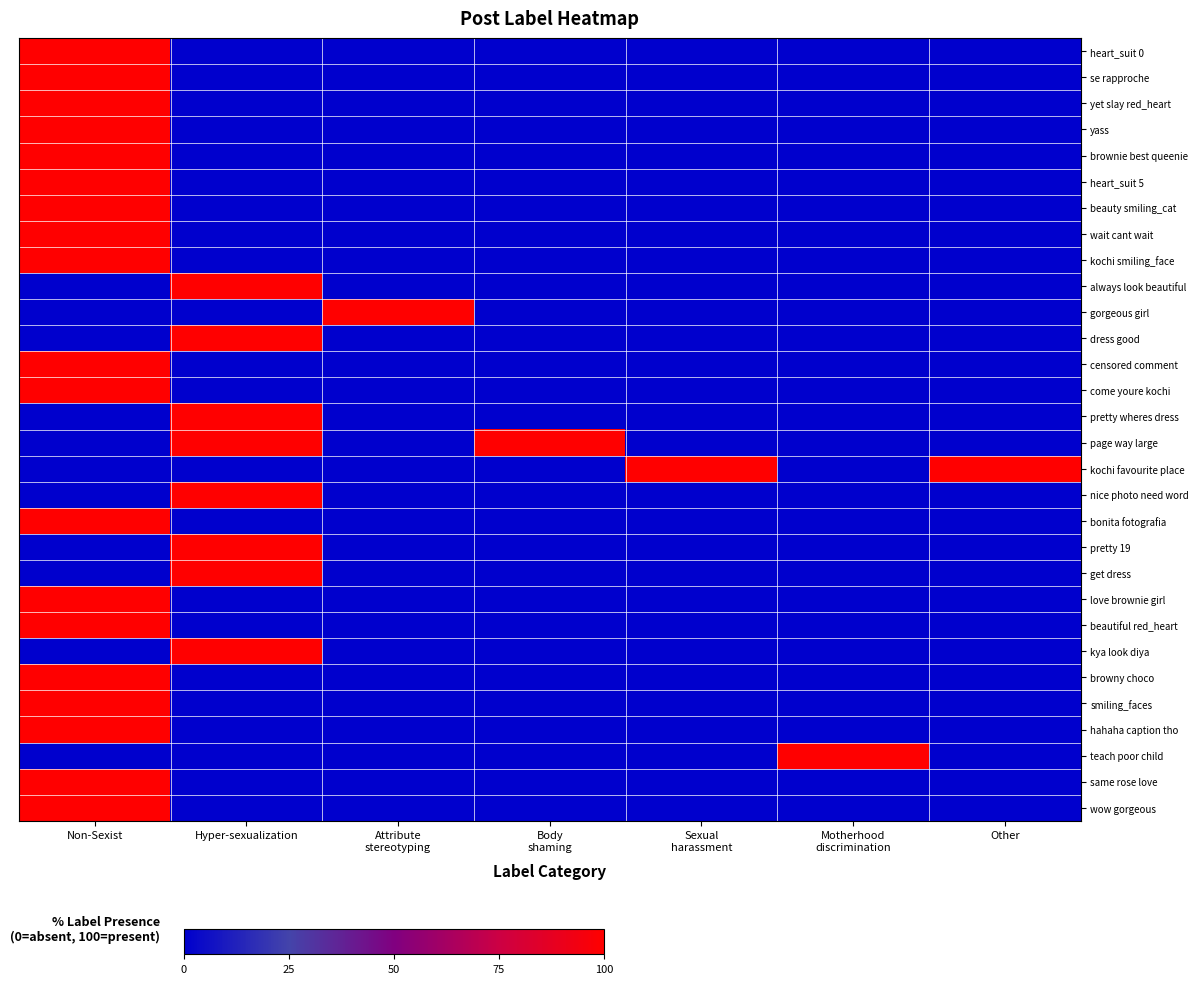

Reading left to right, extract all data points from this chart.

heart_suit 0: Non-Sexist=100	Hyper-sexualization=0	Attribute
stereotyping=0	Body
shaming=0	Sexual
harassment=0	Motherhood
discrimination=0	Other=0
se rapproche: Non-Sexist=100	Hyper-sexualization=0	Attribute
stereotyping=0	Body
shaming=0	Sexual
harassment=0	Motherhood
discrimination=0	Other=0
yet slay red_heart: Non-Sexist=100	Hyper-sexualization=0	Attribute
stereotyping=0	Body
shaming=0	Sexual
harassment=0	Motherhood
discrimination=0	Other=0
yass: Non-Sexist=100	Hyper-sexualization=0	Attribute
stereotyping=0	Body
shaming=0	Sexual
harassment=0	Motherhood
discrimination=0	Other=0
brownie best queenie: Non-Sexist=100	Hyper-sexualization=0	Attribute
stereotyping=0	Body
shaming=0	Sexual
harassment=0	Motherhood
discrimination=0	Other=0
heart_suit 5: Non-Sexist=100	Hyper-sexualization=0	Attribute
stereotyping=0	Body
shaming=0	Sexual
harassment=0	Motherhood
discrimination=0	Other=0
beauty smiling_cat: Non-Sexist=100	Hyper-sexualization=0	Attribute
stereotyping=0	Body
shaming=0	Sexual
harassment=0	Motherhood
discrimination=0	Other=0
wait cant wait: Non-Sexist=100	Hyper-sexualization=0	Attribute
stereotyping=0	Body
shaming=0	Sexual
harassment=0	Motherhood
discrimination=0	Other=0
kochi smiling_face: Non-Sexist=100	Hyper-sexualization=0	Attribute
stereotyping=0	Body
shaming=0	Sexual
harassment=0	Motherhood
discrimination=0	Other=0
always look beautiful: Non-Sexist=0	Hyper-sexualization=100	Attribute
stereotyping=0	Body
shaming=0	Sexual
harassment=0	Motherhood
discrimination=0	Other=0
gorgeous girl: Non-Sexist=0	Hyper-sexualization=0	Attribute
stereotyping=100	Body
shaming=0	Sexual
harassment=0	Motherhood
discrimination=0	Other=0
dress good: Non-Sexist=0	Hyper-sexualization=100	Attribute
stereotyping=0	Body
shaming=0	Sexual
harassment=0	Motherhood
discrimination=0	Other=0
censored comment: Non-Sexist=100	Hyper-sexualization=0	Attribute
stereotyping=0	Body
shaming=0	Sexual
harassment=0	Motherhood
discrimination=0	Other=0
come youre kochi: Non-Sexist=100	Hyper-sexualization=0	Attribute
stereotyping=0	Body
shaming=0	Sexual
harassment=0	Motherhood
discrimination=0	Other=0
pretty wheres dress: Non-Sexist=0	Hyper-sexualization=100	Attribute
stereotyping=0	Body
shaming=0	Sexual
harassment=0	Motherhood
discrimination=0	Other=0
page way large: Non-Sexist=0	Hyper-sexualization=100	Attribute
stereotyping=0	Body
shaming=100	Sexual
harassment=0	Motherhood
discrimination=0	Other=0
kochi favourite place: Non-Sexist=0	Hyper-sexualization=0	Attribute
stereotyping=0	Body
shaming=0	Sexual
harassment=100	Motherhood
discrimination=0	Other=100
nice photo need word: Non-Sexist=0	Hyper-sexualization=100	Attribute
stereotyping=0	Body
shaming=0	Sexual
harassment=0	Motherhood
discrimination=0	Other=0
bonita fotografia: Non-Sexist=100	Hyper-sexualization=0	Attribute
stereotyping=0	Body
shaming=0	Sexual
harassment=0	Motherhood
discrimination=0	Other=0
pretty 19: Non-Sexist=0	Hyper-sexualization=100	Attribute
stereotyping=0	Body
shaming=0	Sexual
harassment=0	Motherhood
discrimination=0	Other=0
get dress: Non-Sexist=0	Hyper-sexualization=100	Attribute
stereotyping=0	Body
shaming=0	Sexual
harassment=0	Motherhood
discrimination=0	Other=0
love brownie girl: Non-Sexist=100	Hyper-sexualization=0	Attribute
stereotyping=0	Body
shaming=0	Sexual
harassment=0	Motherhood
discrimination=0	Other=0
beautiful red_heart: Non-Sexist=100	Hyper-sexualization=0	Attribute
stereotyping=0	Body
shaming=0	Sexual
harassment=0	Motherhood
discrimination=0	Other=0
kya look diya: Non-Sexist=0	Hyper-sexualization=100	Attribute
stereotyping=0	Body
shaming=0	Sexual
harassment=0	Motherhood
discrimination=0	Other=0
browny choco: Non-Sexist=100	Hyper-sexualization=0	Attribute
stereotyping=0	Body
shaming=0	Sexual
harassment=0	Motherhood
discrimination=0	Other=0
smiling_faces: Non-Sexist=100	Hyper-sexualization=0	Attribute
stereotyping=0	Body
shaming=0	Sexual
harassment=0	Motherhood
discrimination=0	Other=0
hahaha caption tho: Non-Sexist=100	Hyper-sexualization=0	Attribute
stereotyping=0	Body
shaming=0	Sexual
harassment=0	Motherhood
discrimination=0	Other=0
teach poor child: Non-Sexist=0	Hyper-sexualization=0	Attribute
stereotyping=0	Body
shaming=0	Sexual
harassment=0	Motherhood
discrimination=100	Other=0
same rose love: Non-Sexist=100	Hyper-sexualization=0	Attribute
stereotyping=0	Body
shaming=0	Sexual
harassment=0	Motherhood
discrimination=0	Other=0
wow gorgeous: Non-Sexist=100	Hyper-sexualization=0	Attribute
stereotyping=0	Body
shaming=0	Sexual
harassment=0	Motherhood
discrimination=0	Other=0